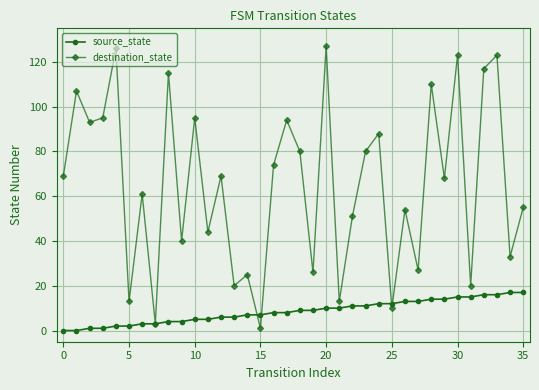

What is the maximum value shown in the chart?

127